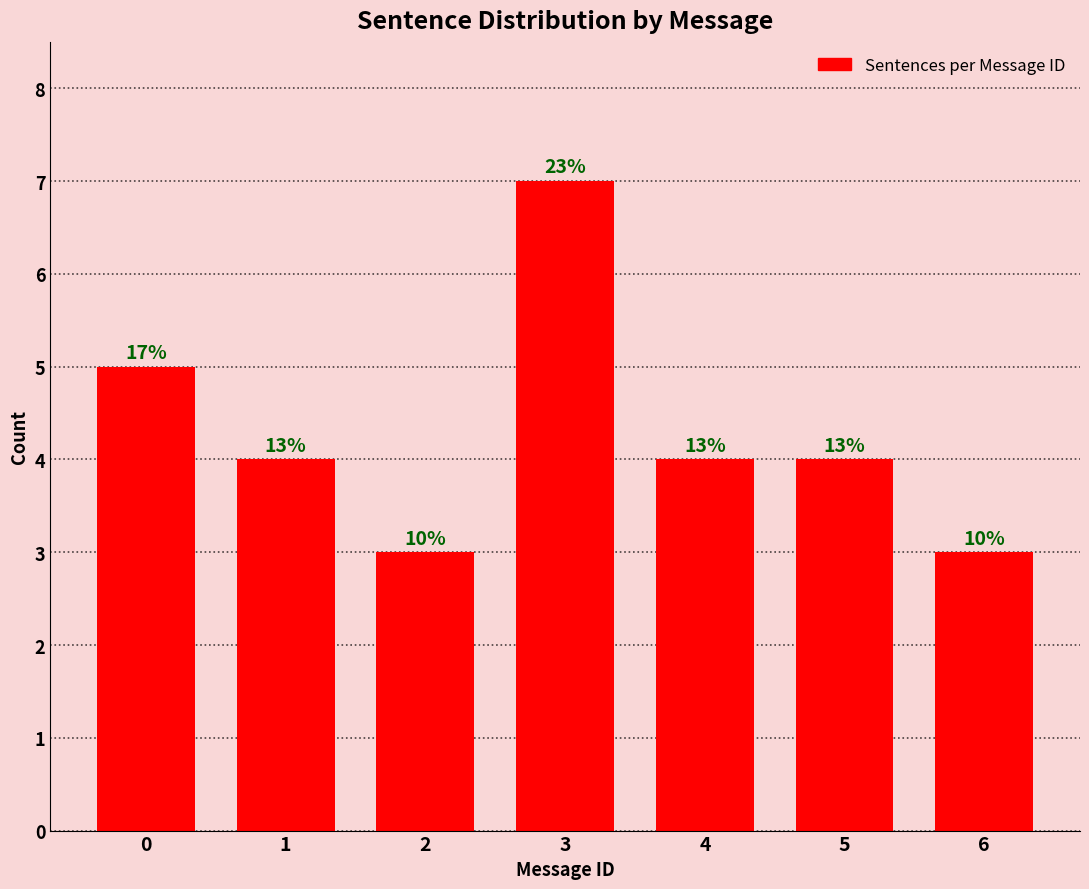

Does the chart contain any negative values?

No